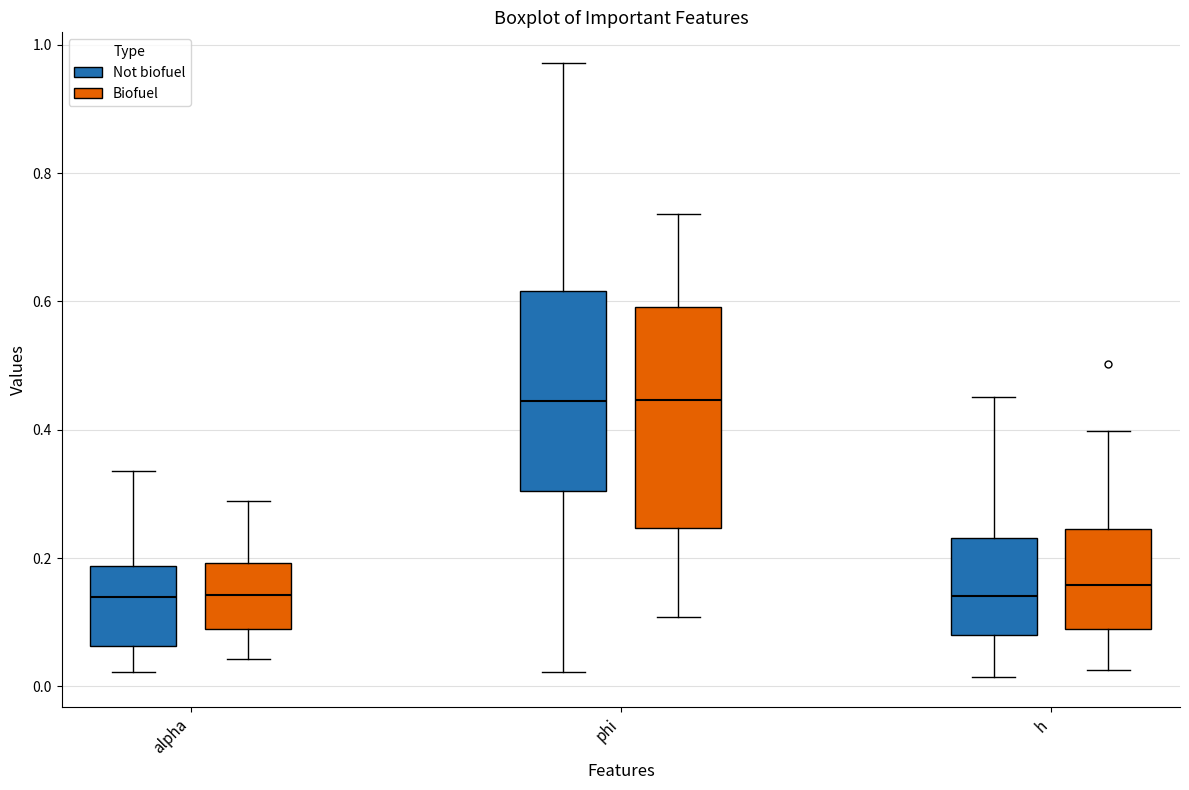

Where does the lower whisker of the box for alpha (Biofuel) end on the y-axis? The values are not printed on the chart, so give them approximately, as read against the axis.

0.04